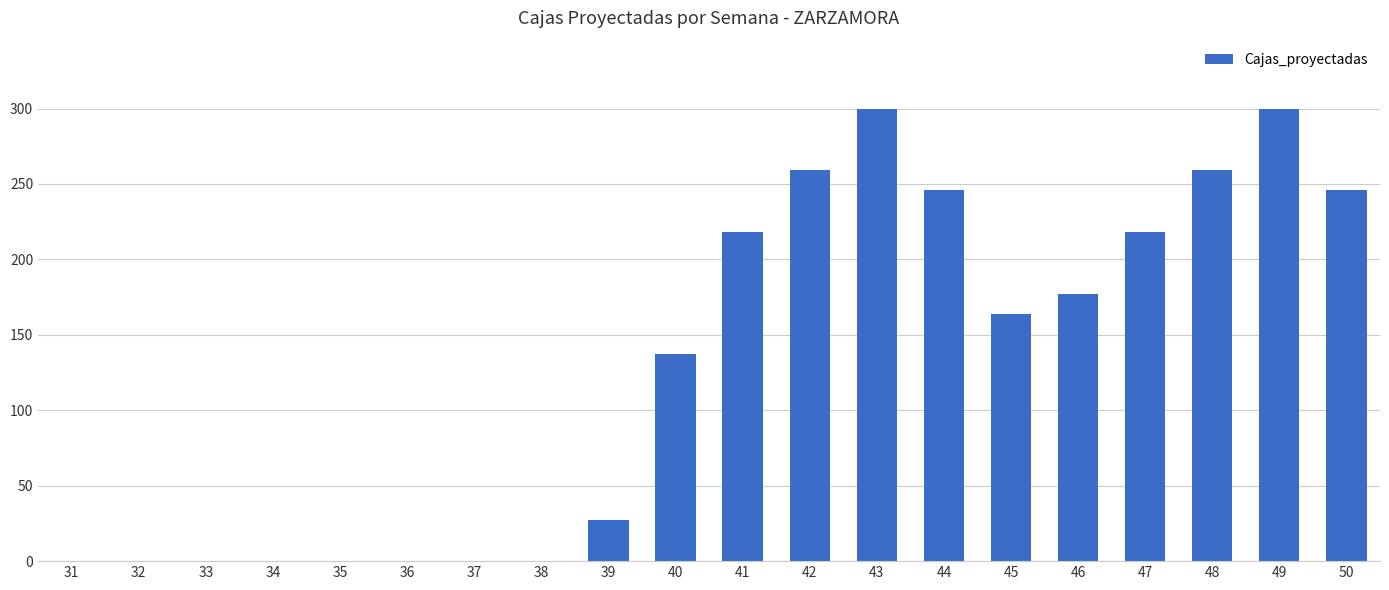

What is the difference between the values at 31 and 49?

300